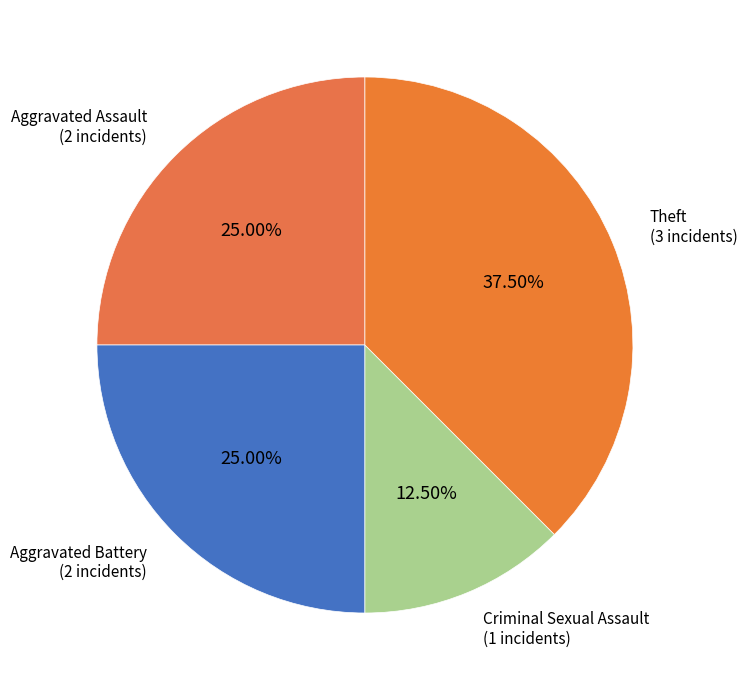

Is the sum of Theft and Aggravated Assault greater than half?

Yes